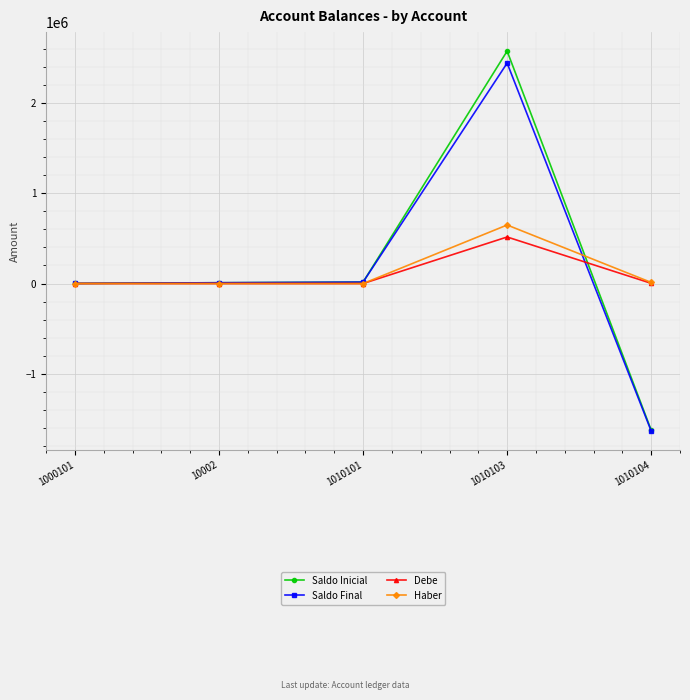

At which category is the sum across all series the highest?

1010103